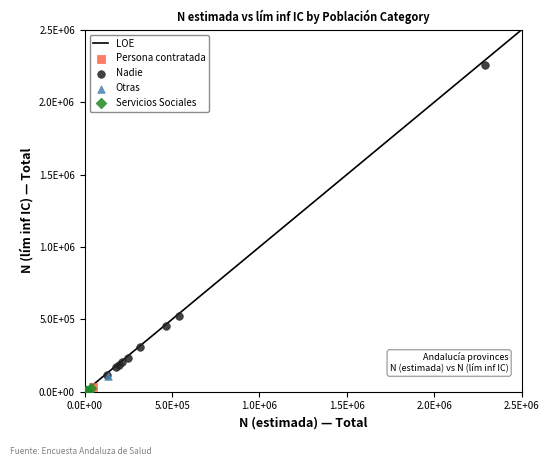

Which series contains the highest Y value?

Nadie